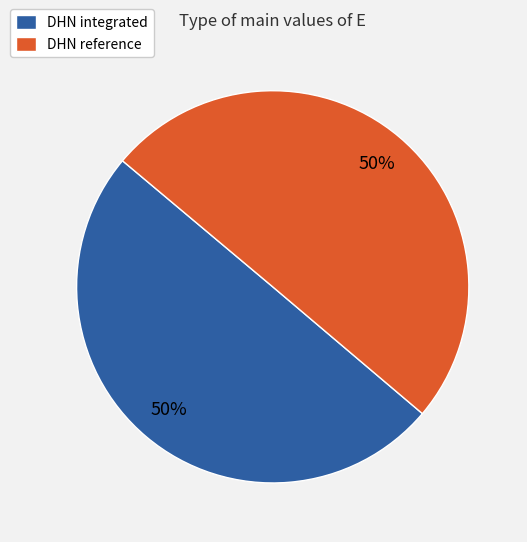

Do DHN reference and DHN integrated together represent more than half of the pie?

Yes